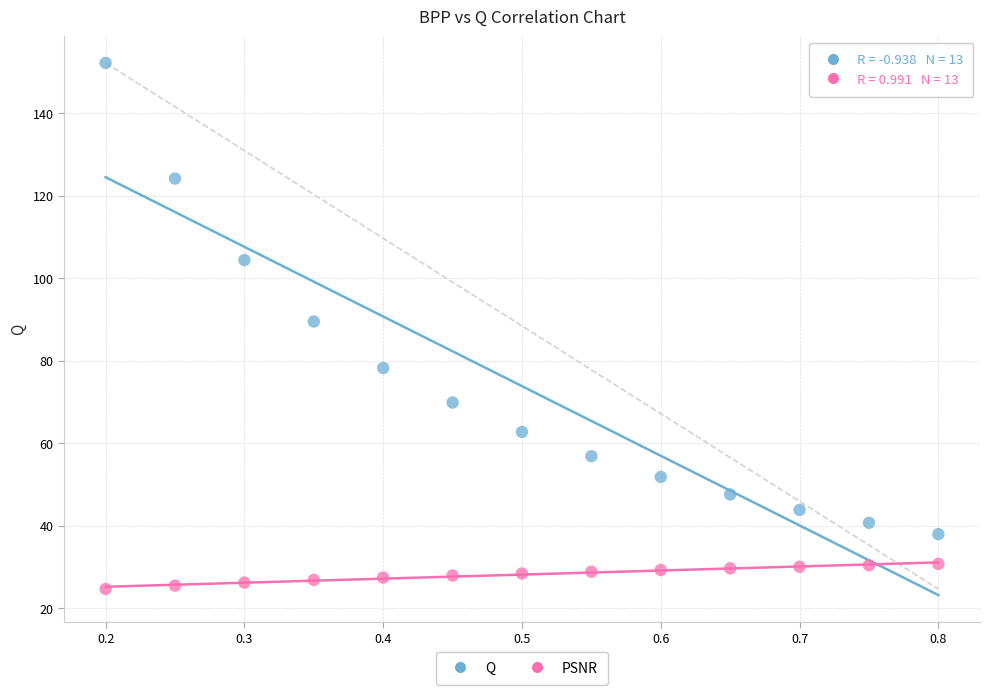

Which series has the largest Y range (max minus min)?

Q